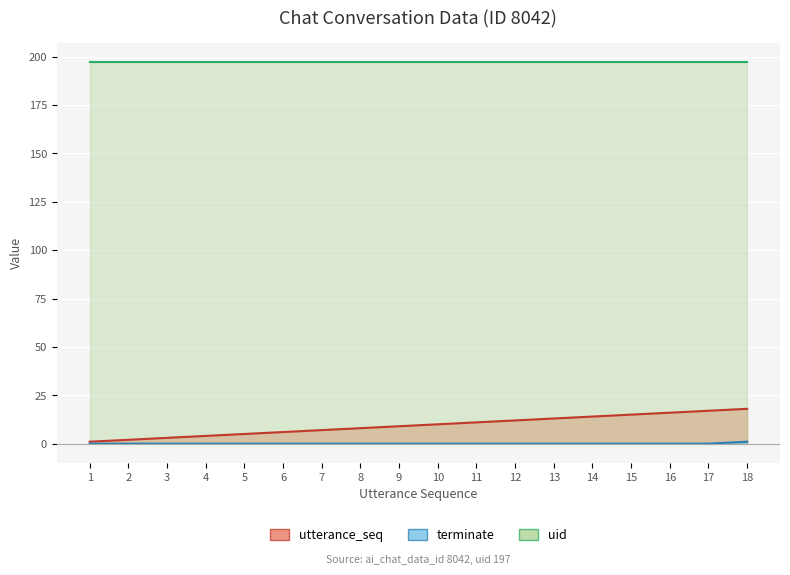

The value of utterance_seq at 17 is 30. True or false?

False